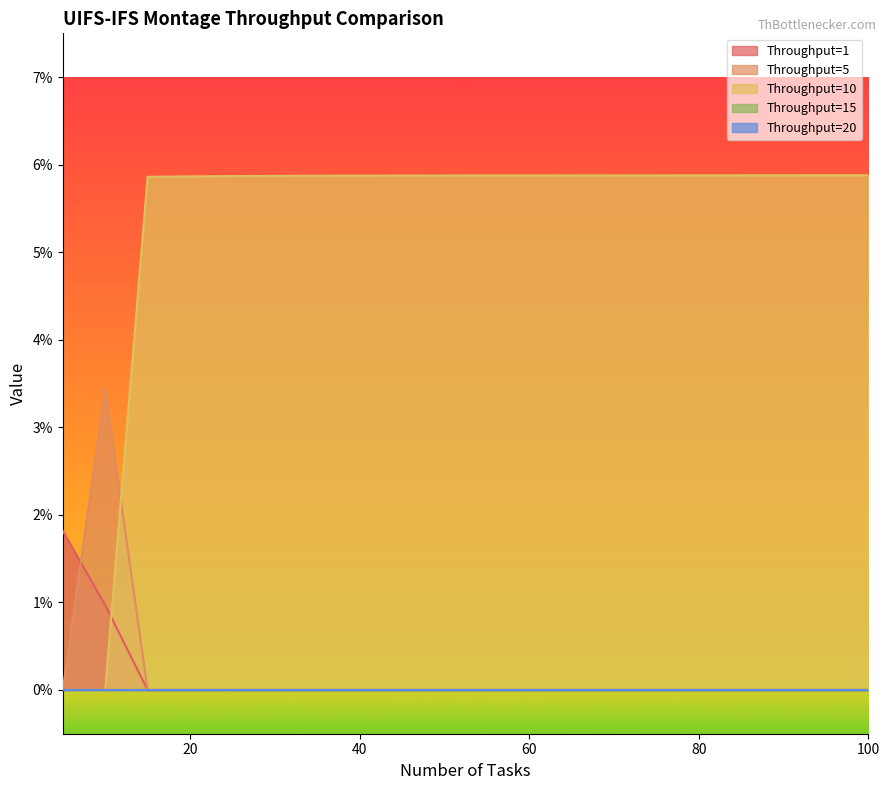

The Throughput=5 series shows 0.0 at 20. True or false?

True